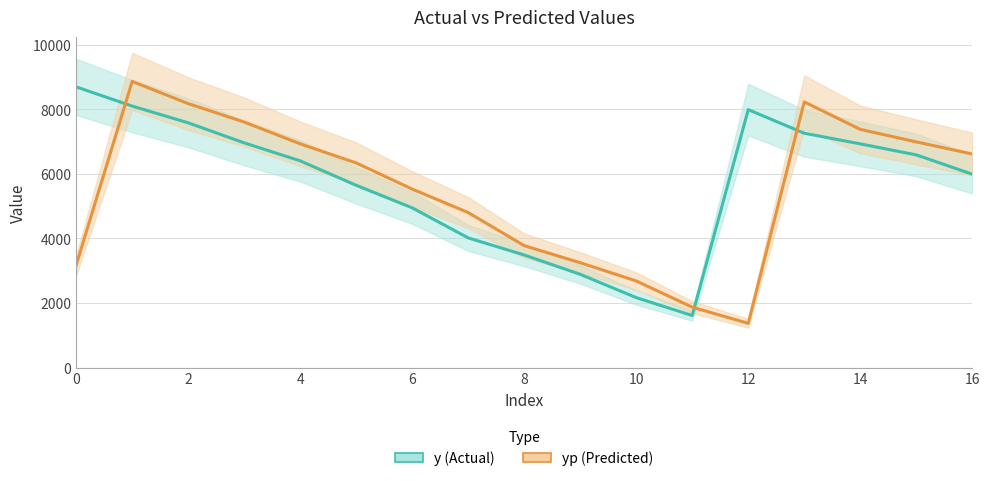

What is the average value of the yp series?

5503.7